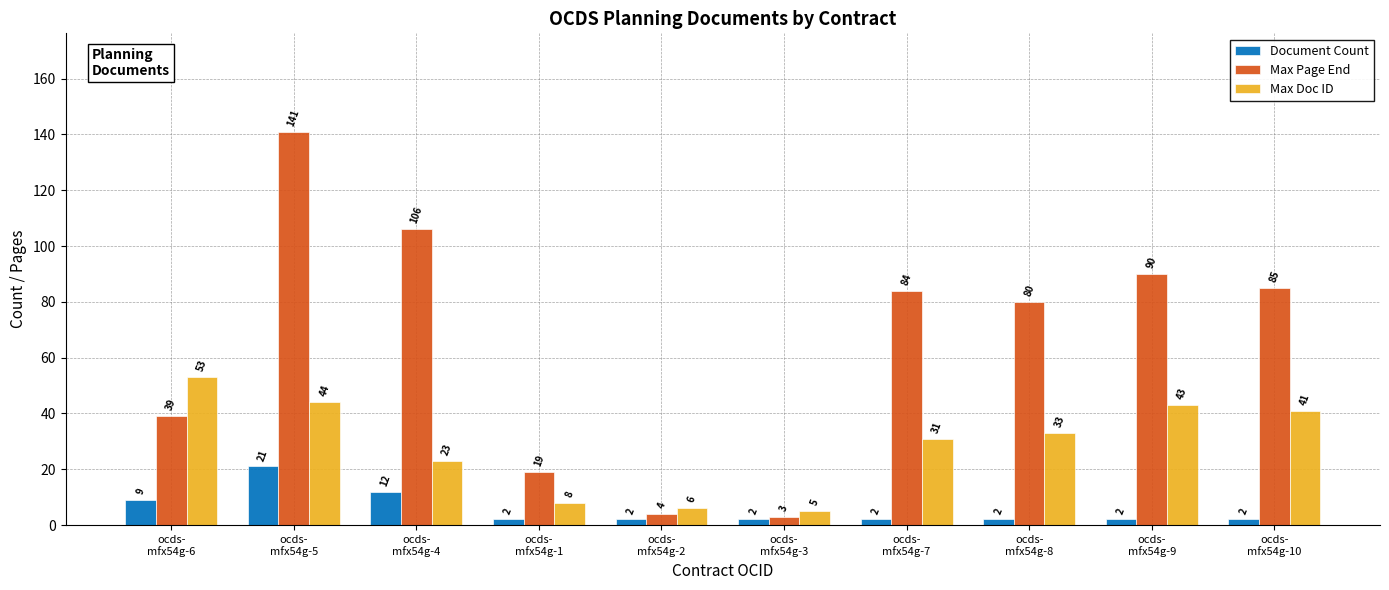

How many data points in Document Count are above 2?

3